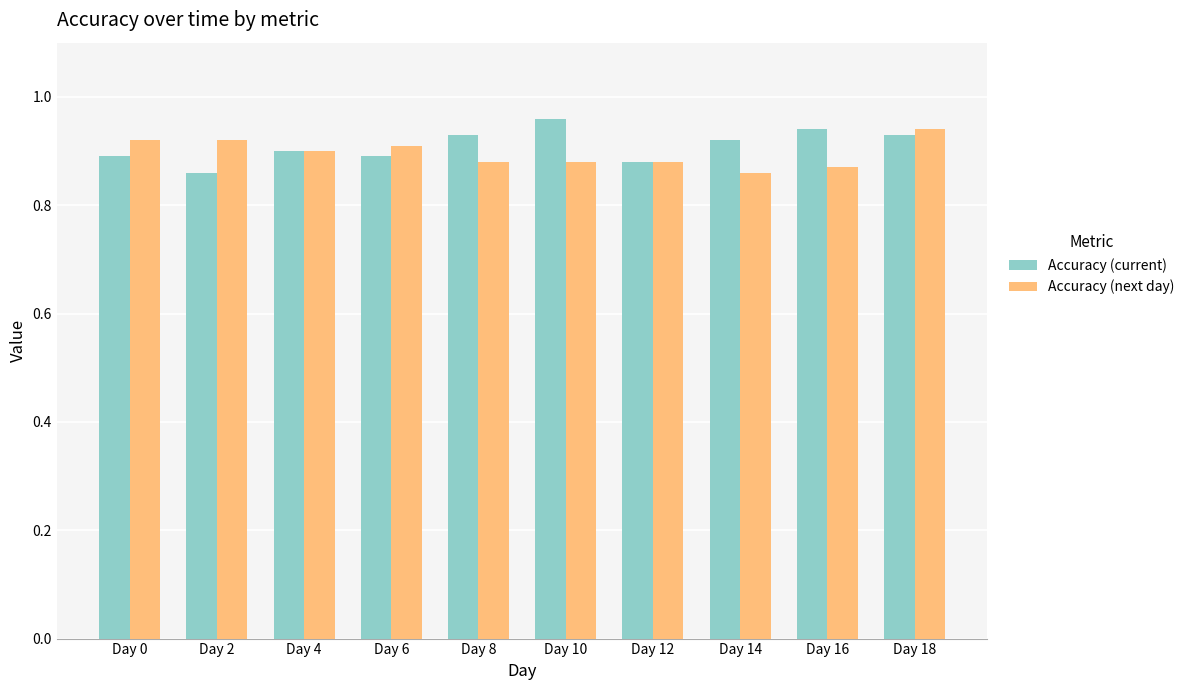

Is the value of Accuracy (next day) at Day 6 greater than the value of Accuracy (current) at Day 6?

Yes